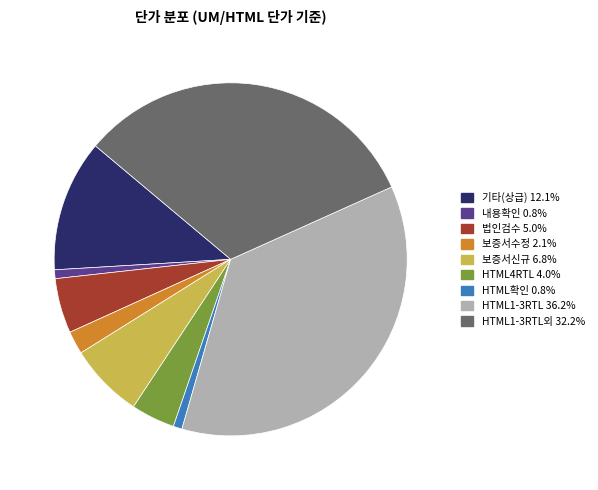

Count the number of slices in the pie.

9